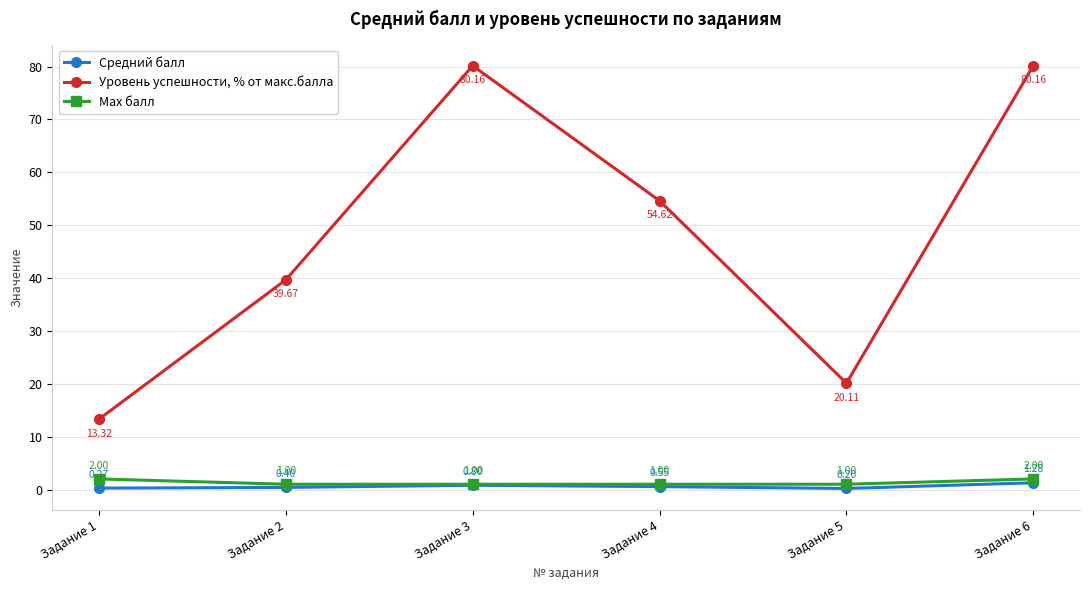

What is the approximate value of Max балл at Задание 5?

1.0